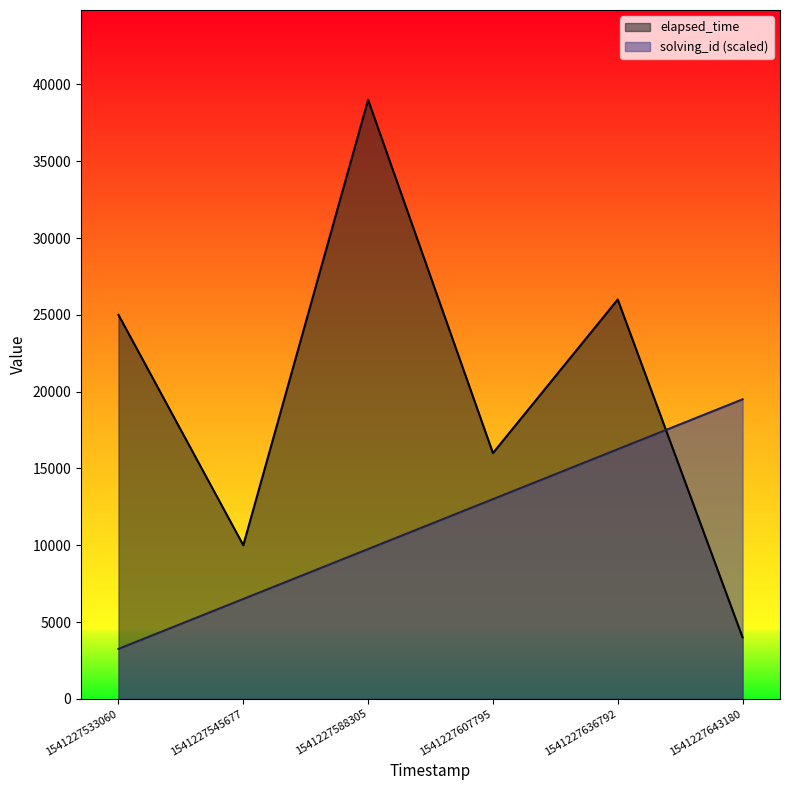

What are all the series names shown in the legend?

elapsed_time, solving_id (scaled)